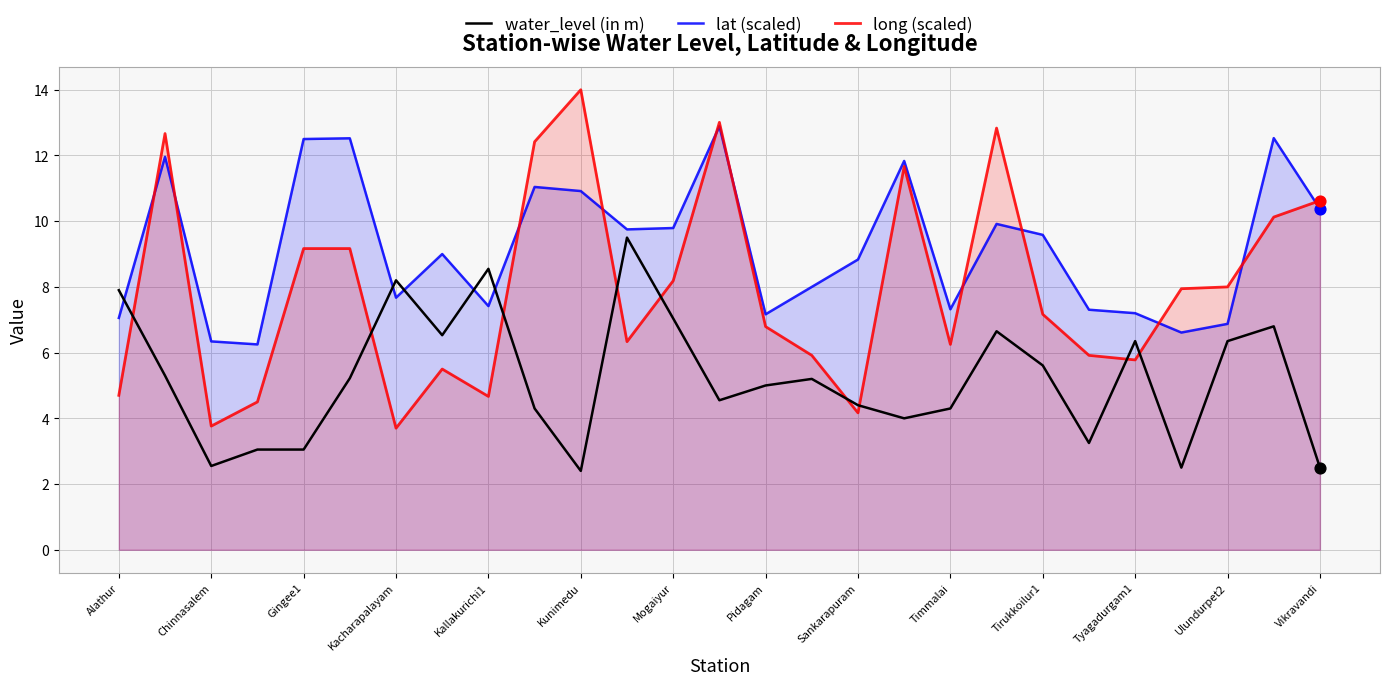

Which series has the widest spread of Y values?

long (scaled)